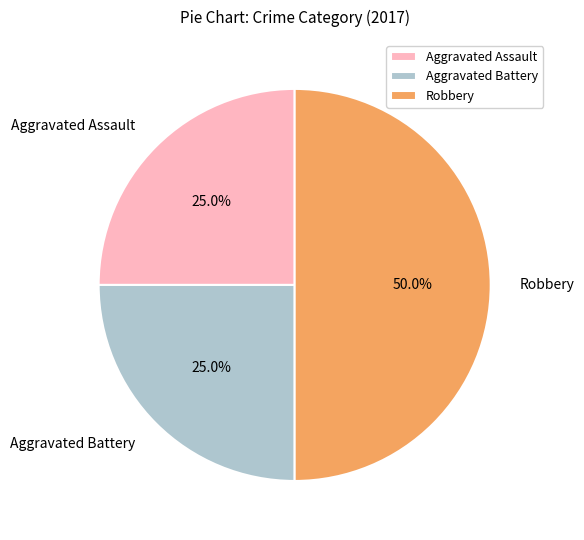

How many segments does this pie chart have?

3